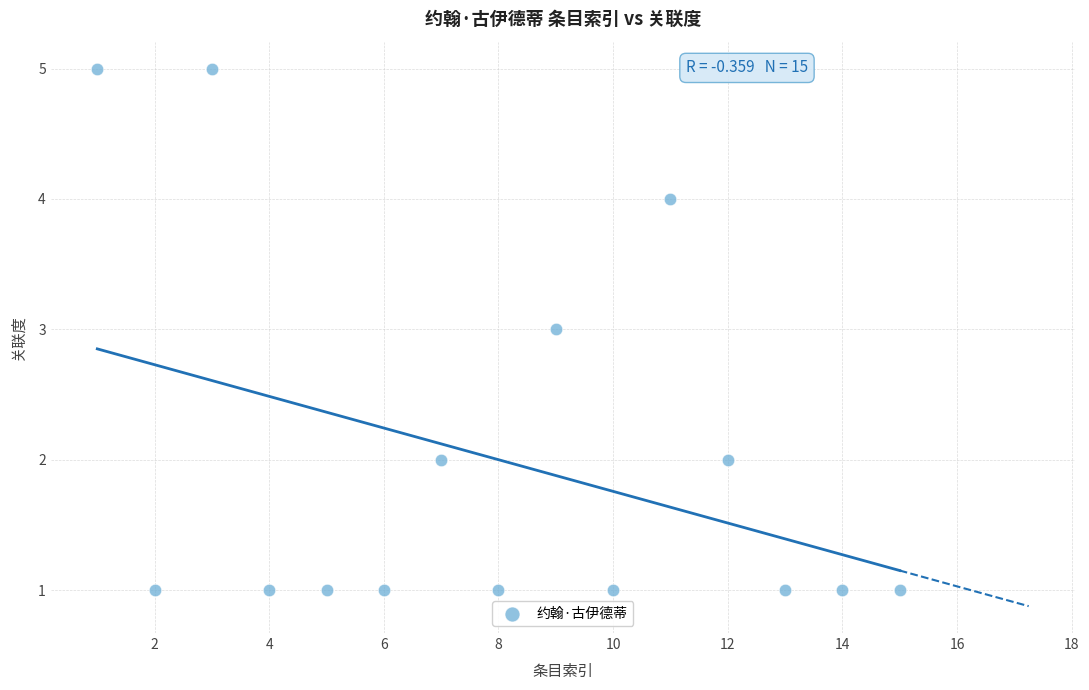

What is the range of Y values (max minus min)?

4